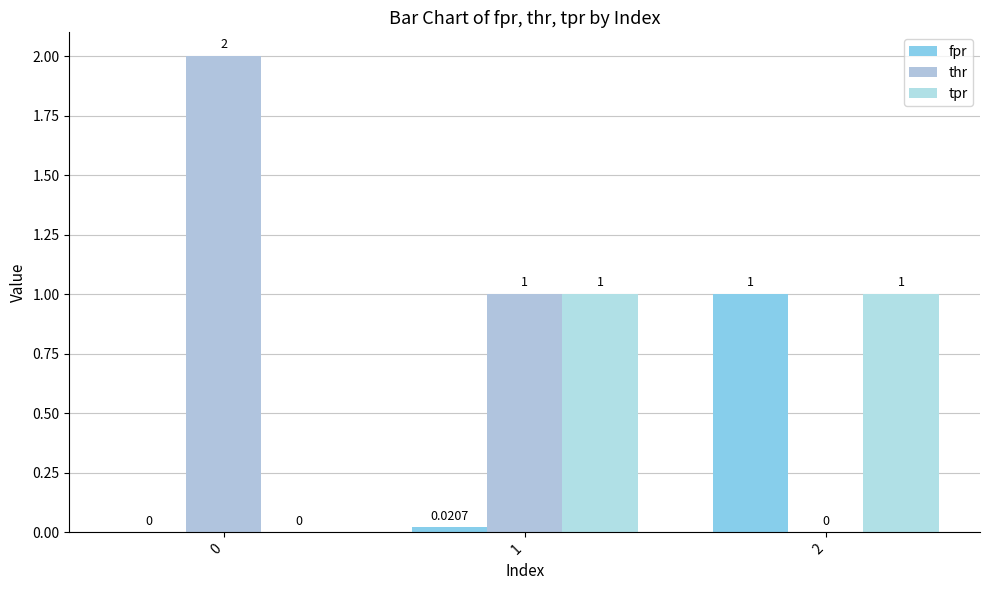

What is the total value across all series at 0?

2.0